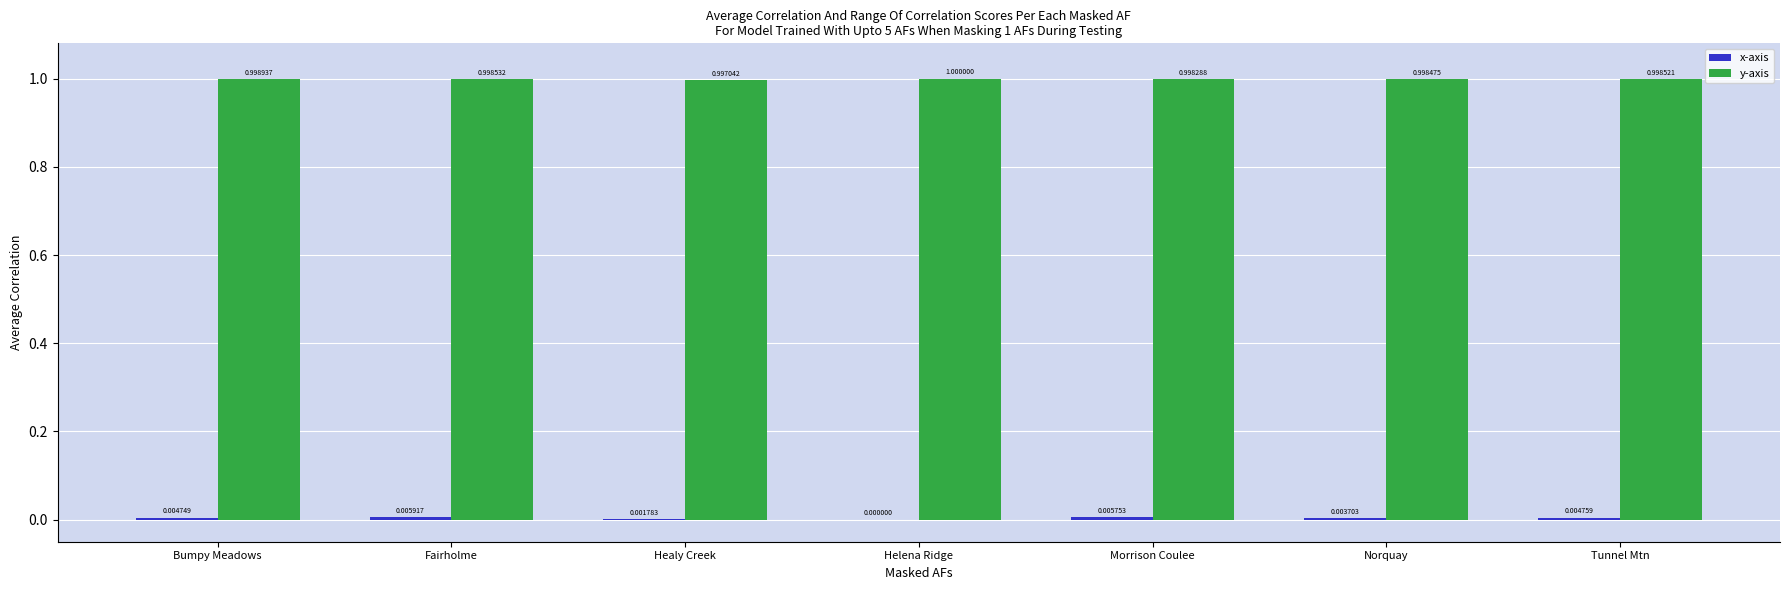

What is the total value across all series at Tunnel Mtn?

1.0